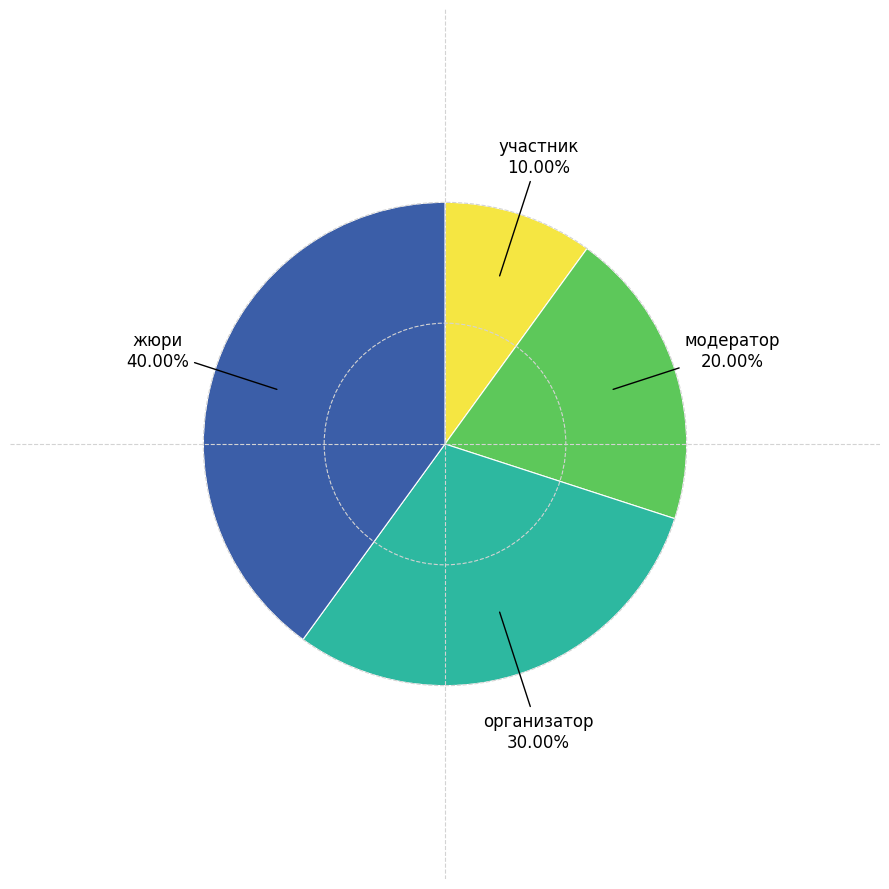

To the nearest percent, what is the average slice percentage?

25%